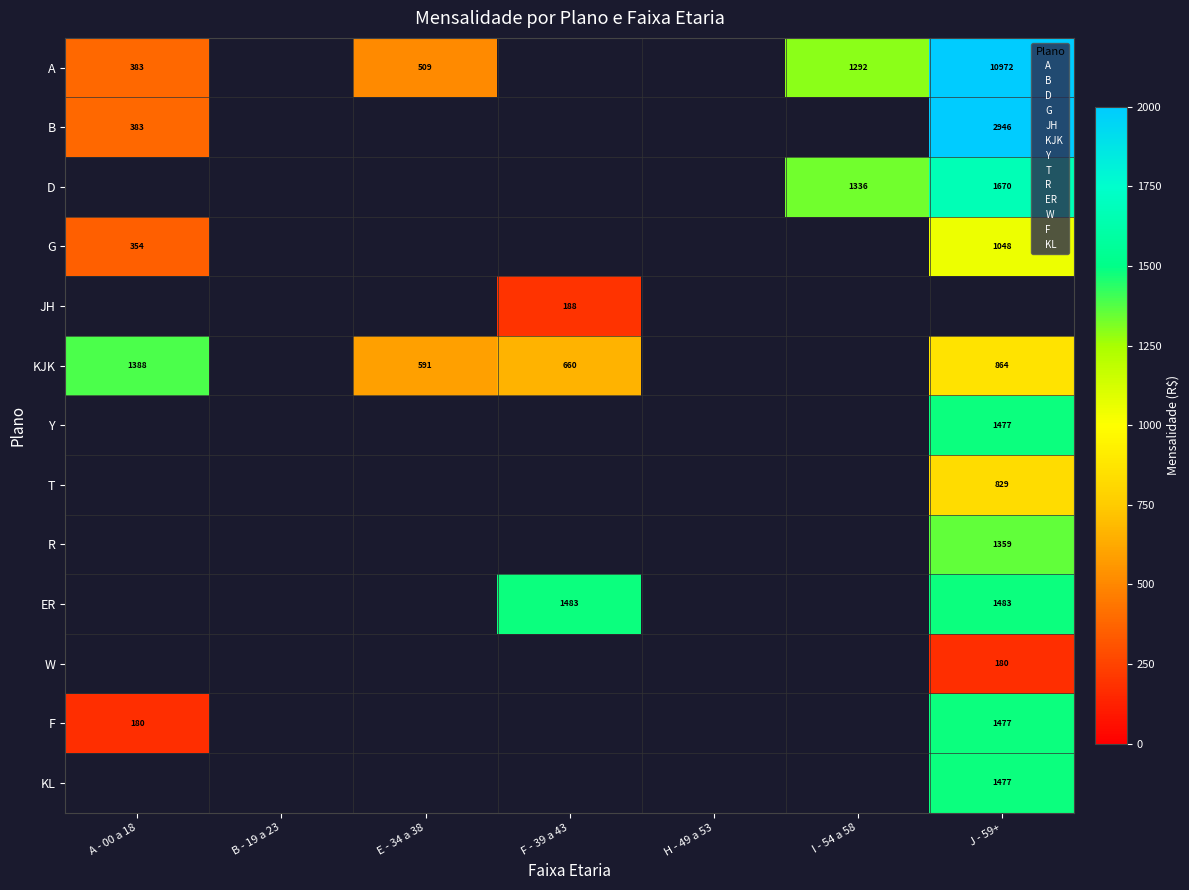

Count the number of data series in this chart.

13